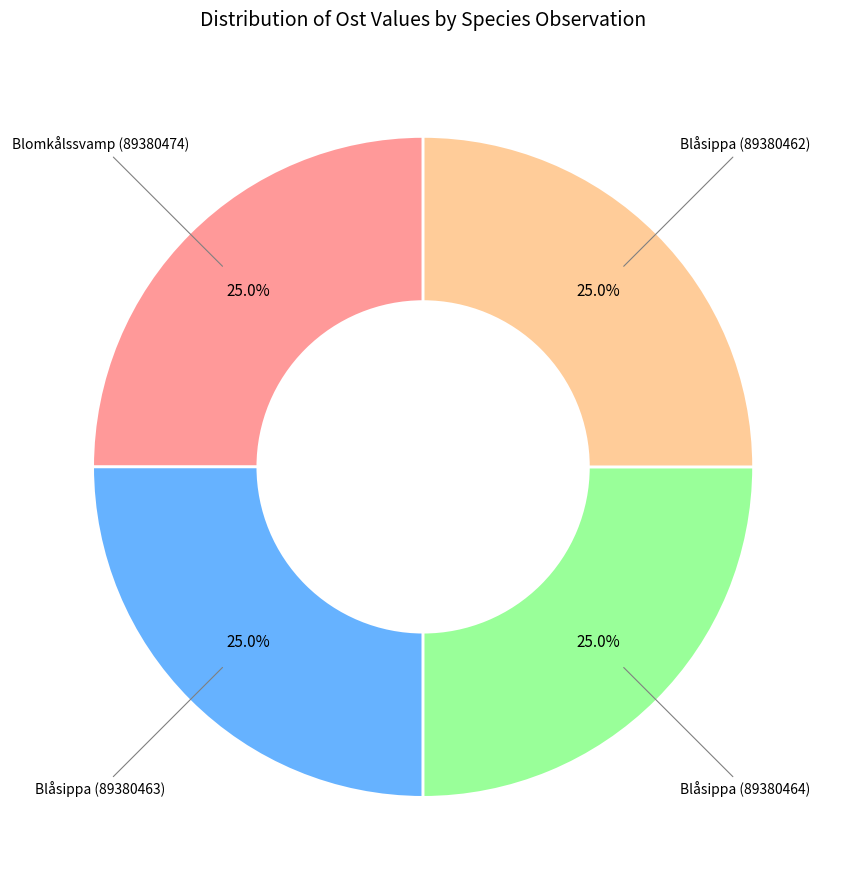

Approximately how many times larger is the value at Blåsippa (89380462) compared to Blomkålssvamp (89380474)?

1.0